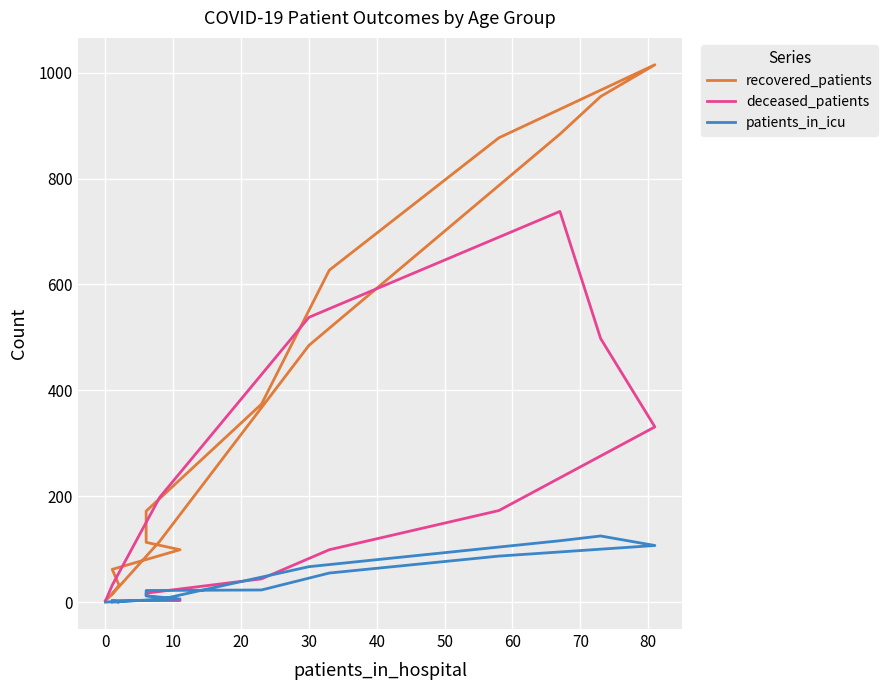

Which series has the widest spread of values?

recovered_patients